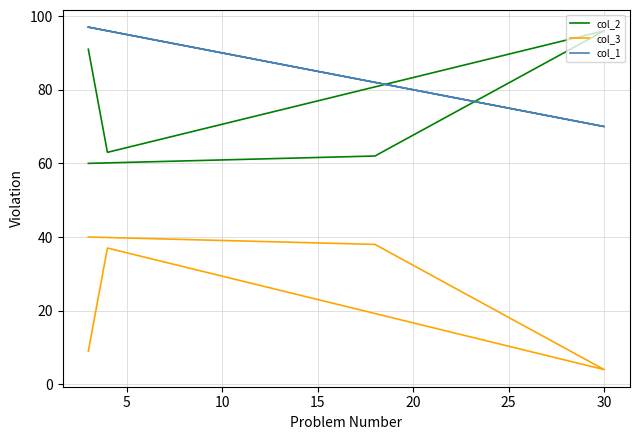

How many lines are shown in the chart?

3